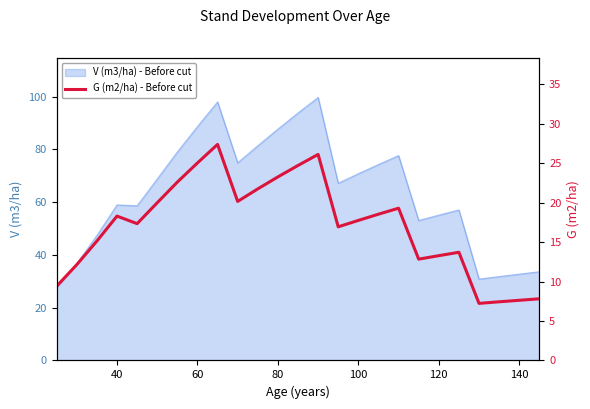

True or false: V (m3/ha) - Before cut has a value of 88.6 at 60.

True